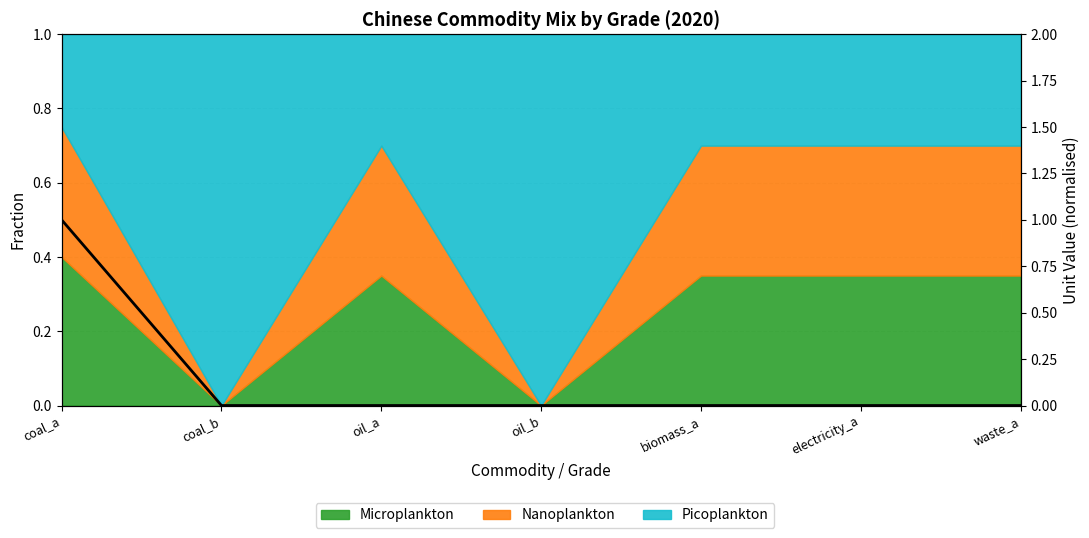

True or false: there are more than 0 points higher than both neighbors.

True